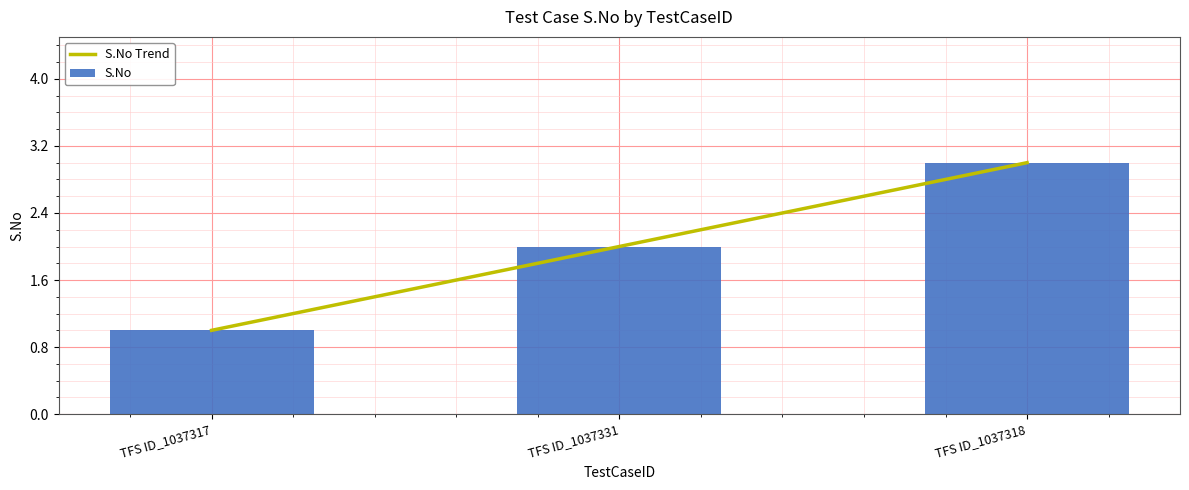

True or false: S.No Trend has a value of 1 at TFS ID_1037331.

False